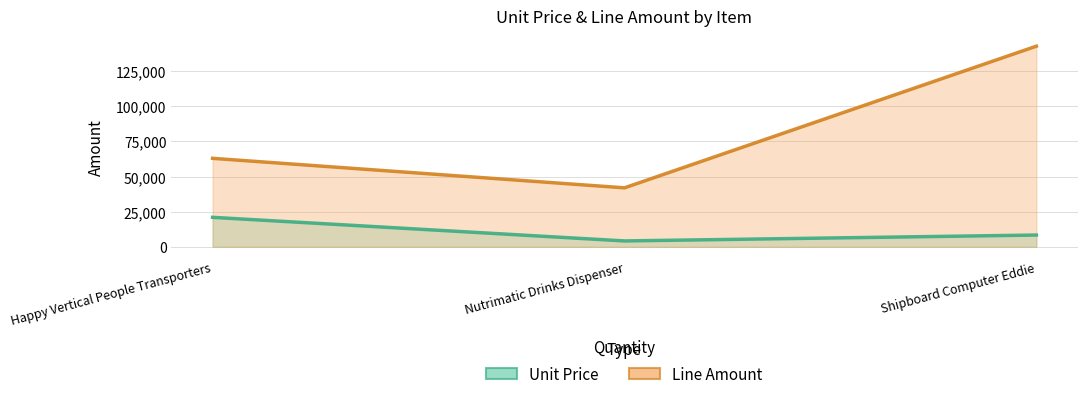

List the labels in order of Line Amount value, smallest first.

Nutrimatic Drinks Dispenser, Happy Vertical People Transporters, Shipboard Computer Eddie